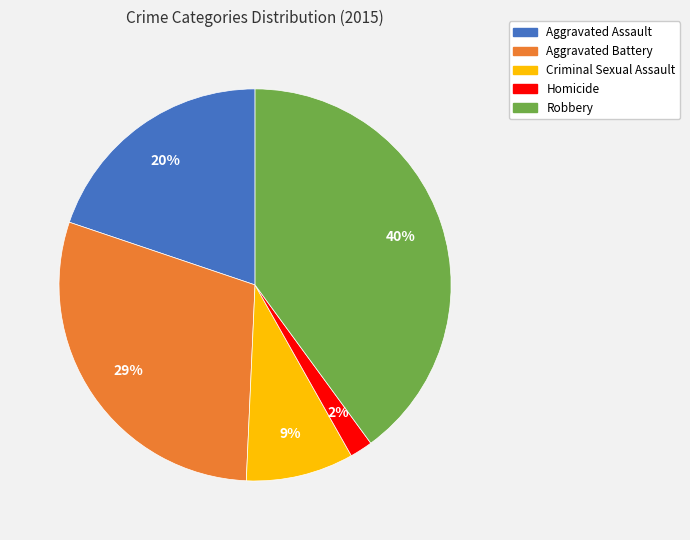

Is it true that Aggravated Battery is 29% of the pie?

True